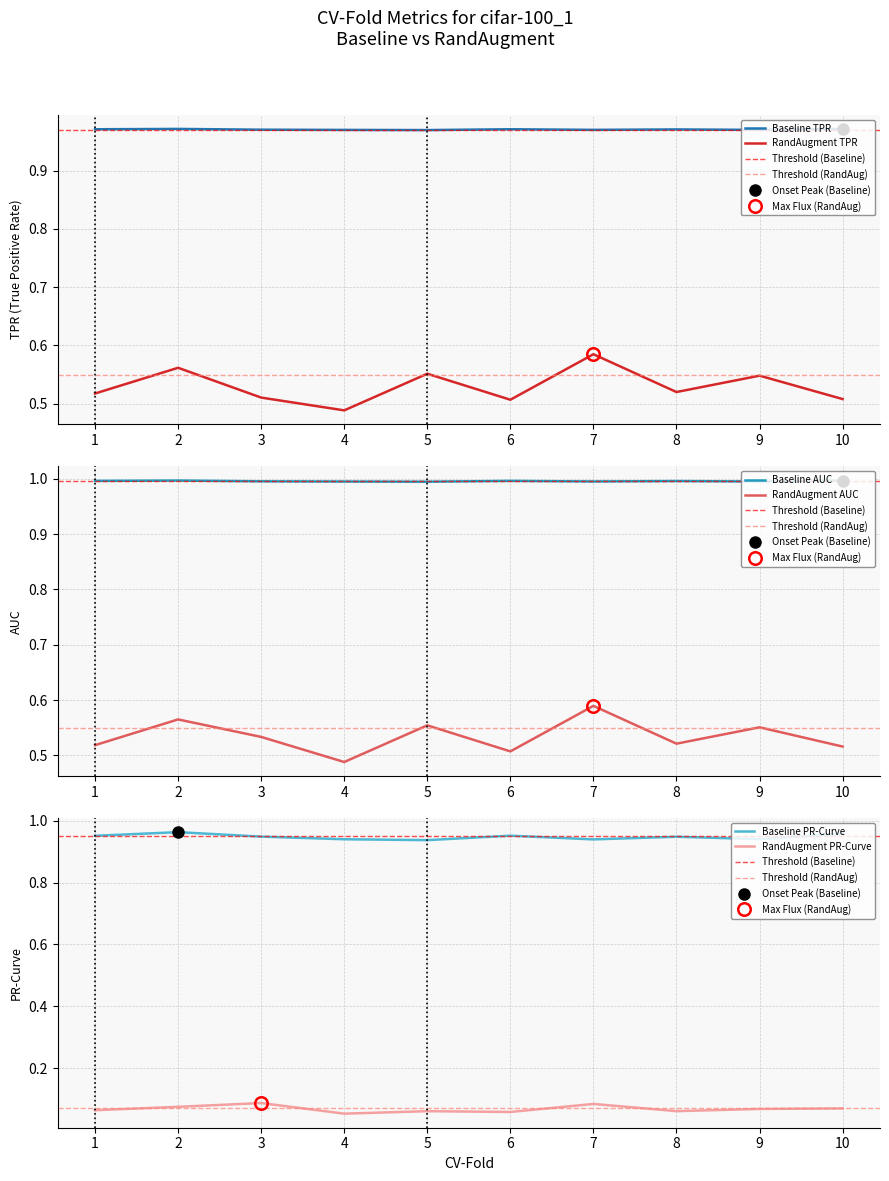

Which category has the highest value in the Baseline_AUC series?

10